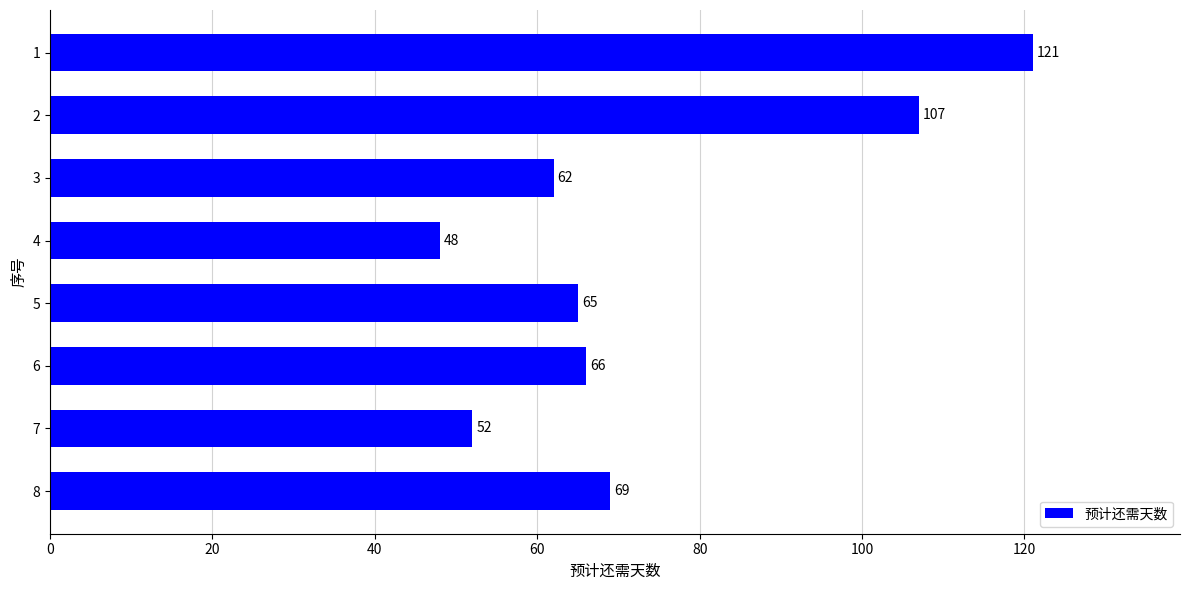

What is the average value?

74